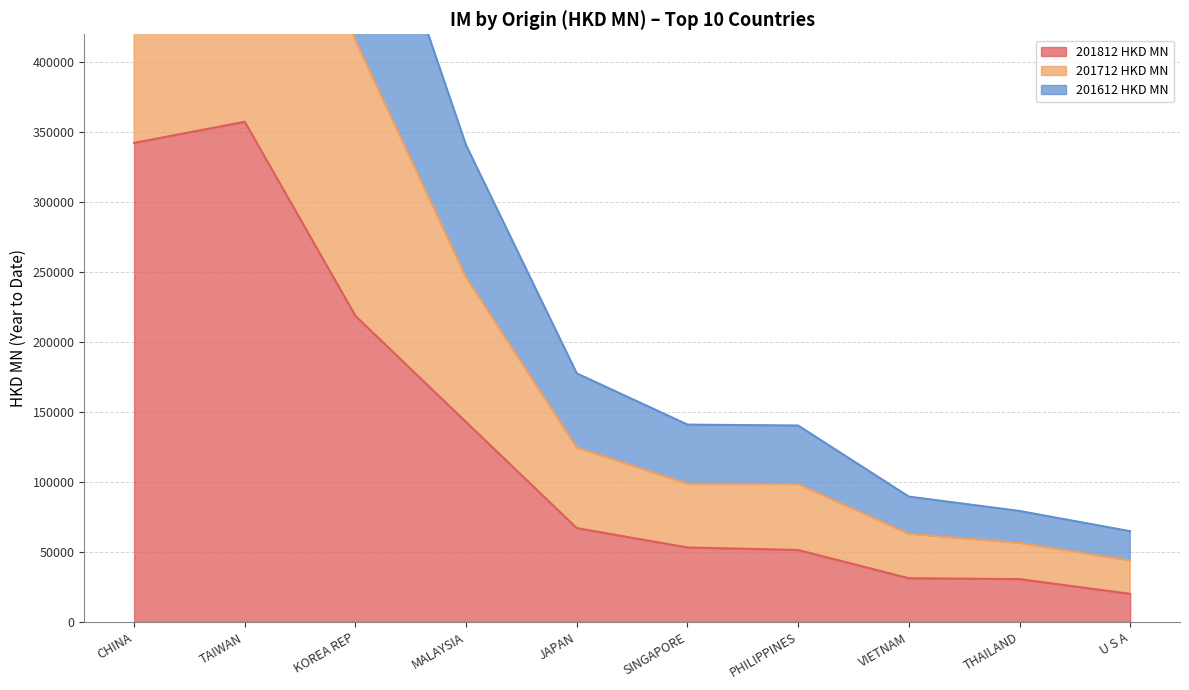

The 201812 HKD MN series shows 142844.2 at MALAYSIA. True or false?

True